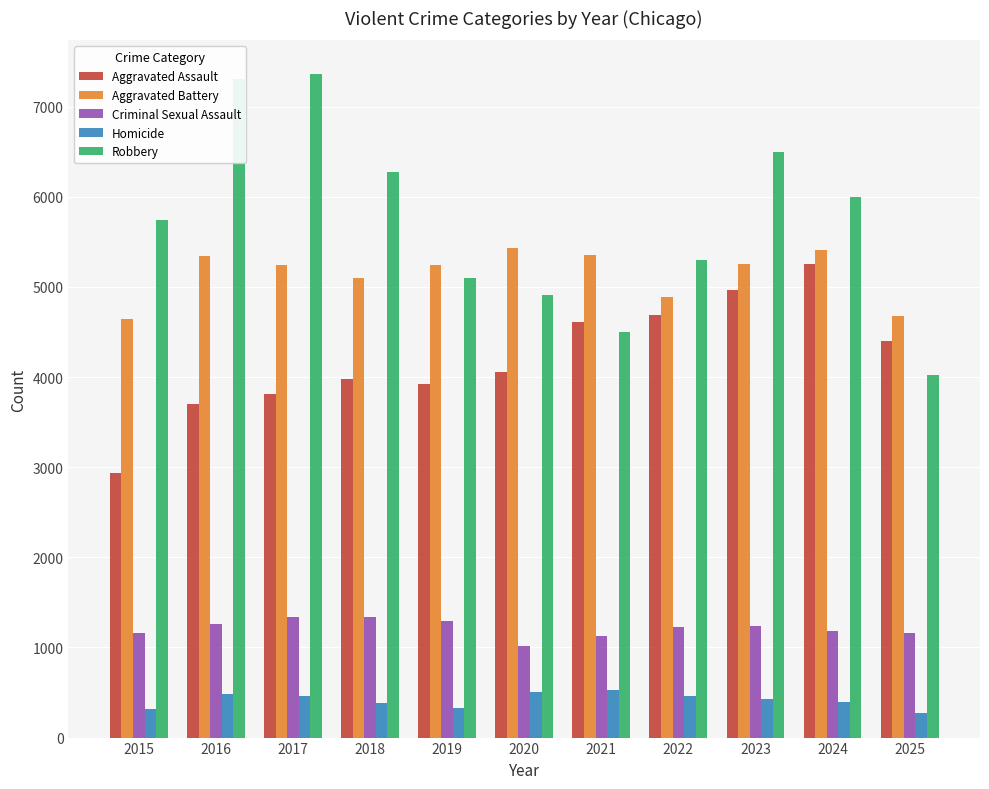

True or false: Criminal Sexual Assault has a value of 337 at 2025.

False